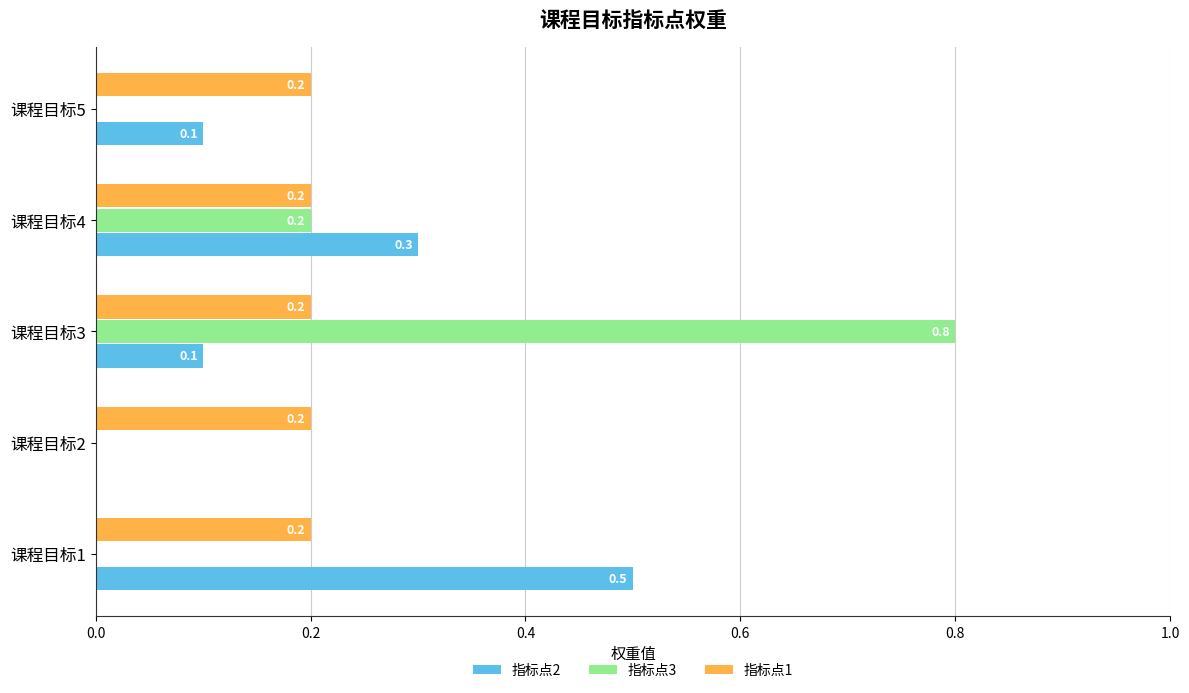

What are all the series names shown in the legend?

指标点2, 指标点3, 指标点1